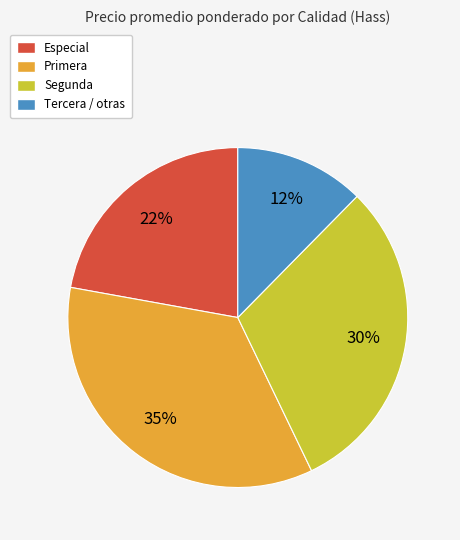

To the nearest percent, what is the difference between the largest and smallest slice percentages?

23%